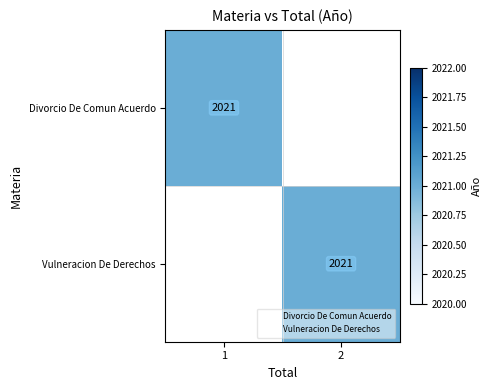

True or false: Vulneracion De Derechos has a value of 1366 at 2.

False